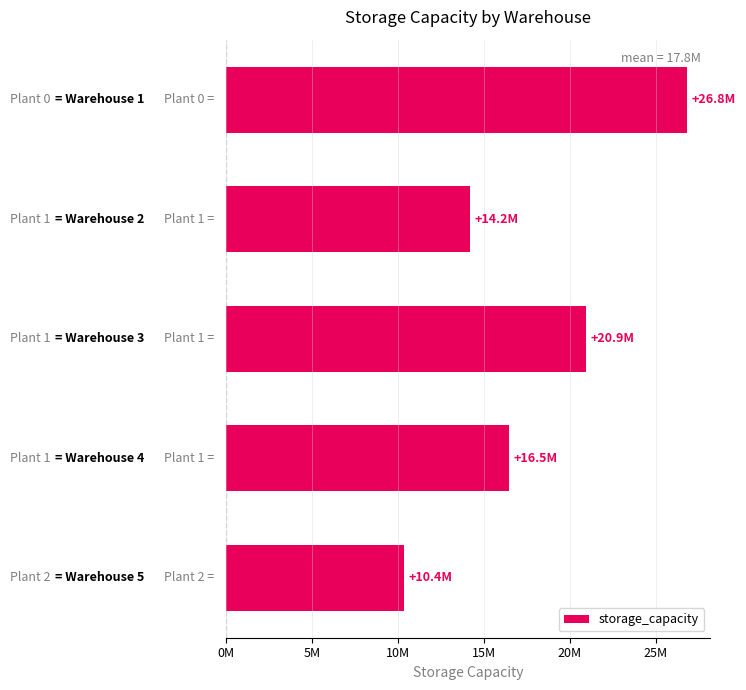

Are the bars horizontal?

Yes